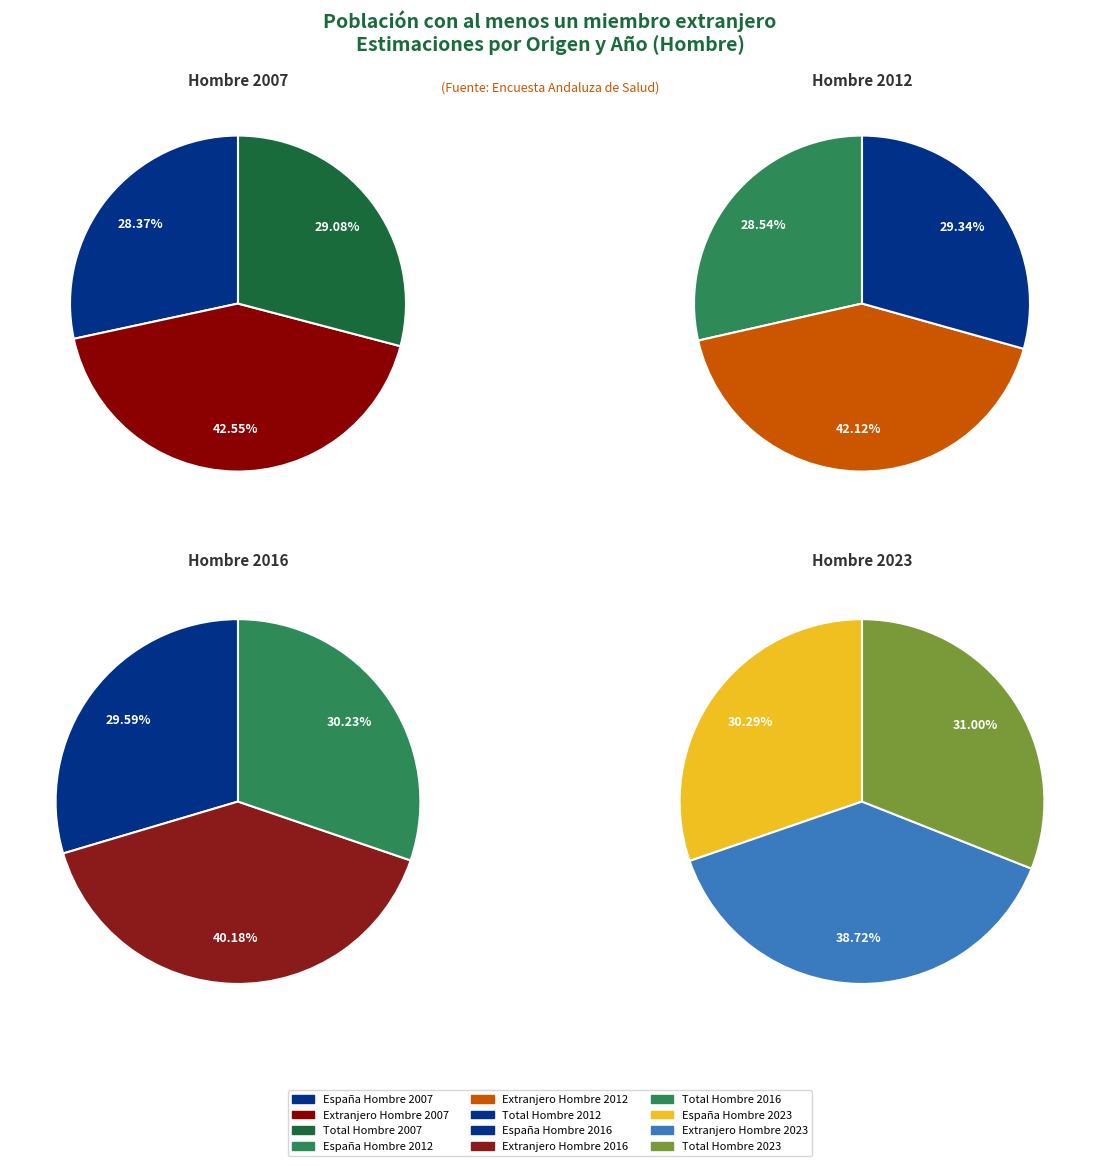

What percentage is the Extranjero slice, to the nearest percent?

40%